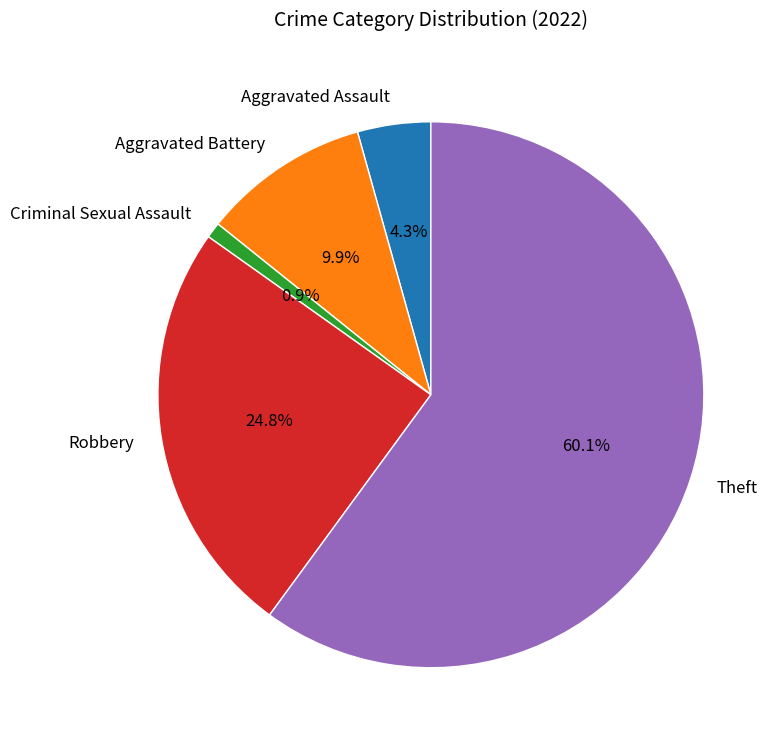

Which slice is the smallest?

Criminal Sexual Assault